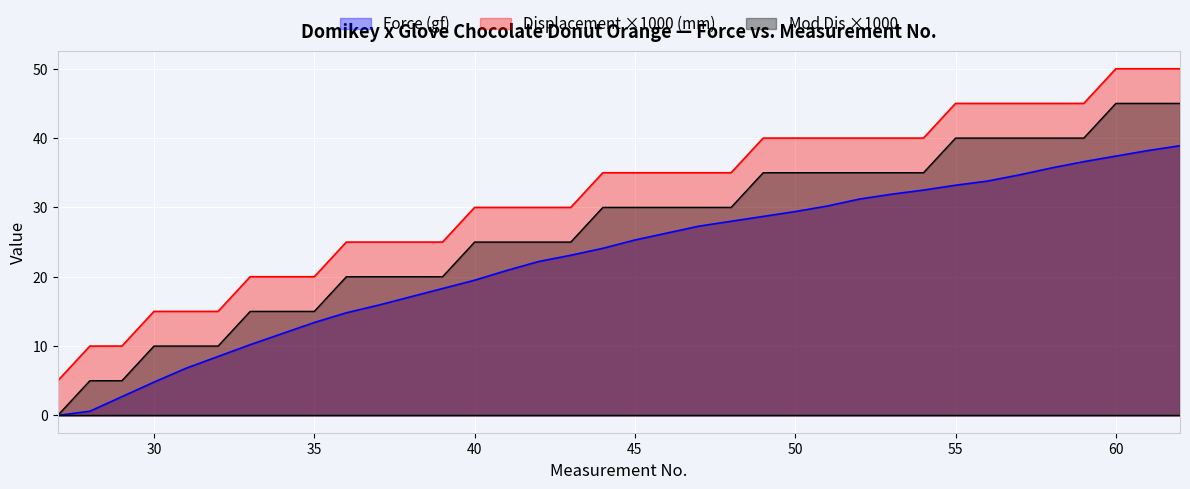

What is the maximum value shown in the chart?

50.0